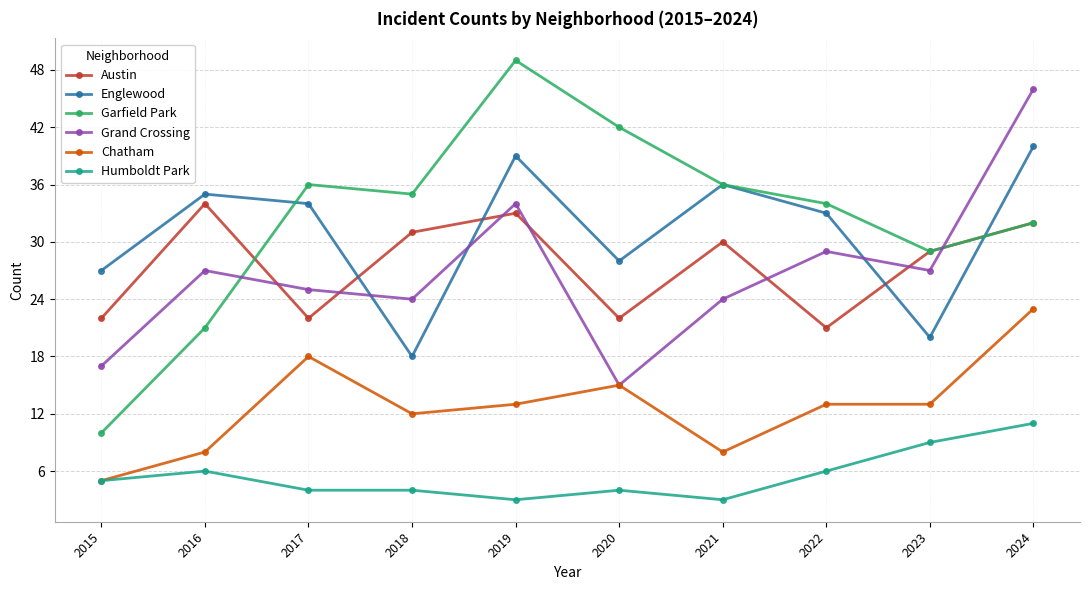

What is the maximum value for Garfield Park?

49